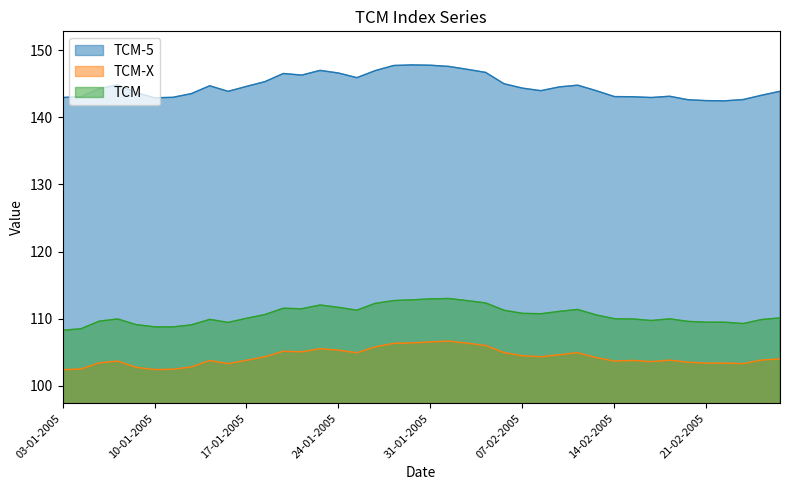

Where is the first local minimum for TCM?

11-01-2005